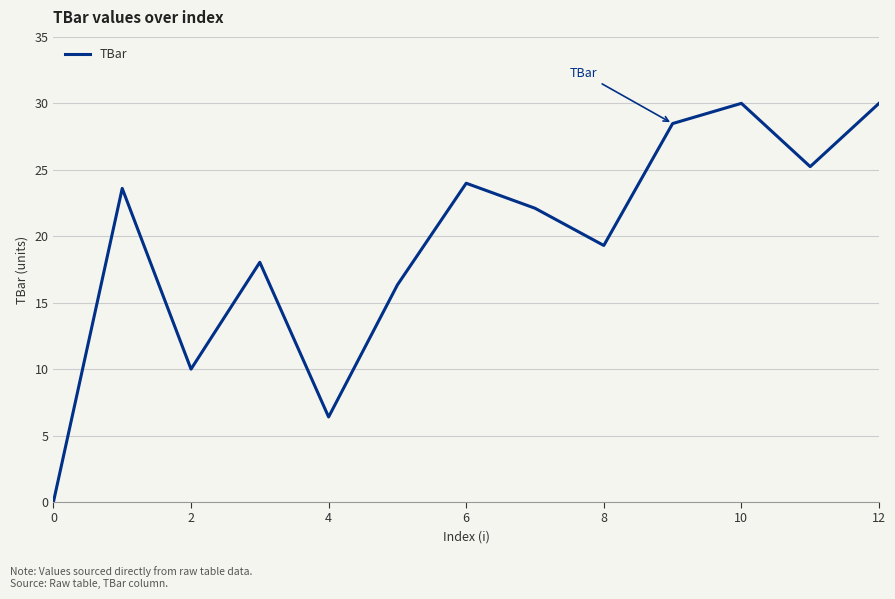

How many interior local valleys (lower than both neighbors) does the data have?

4